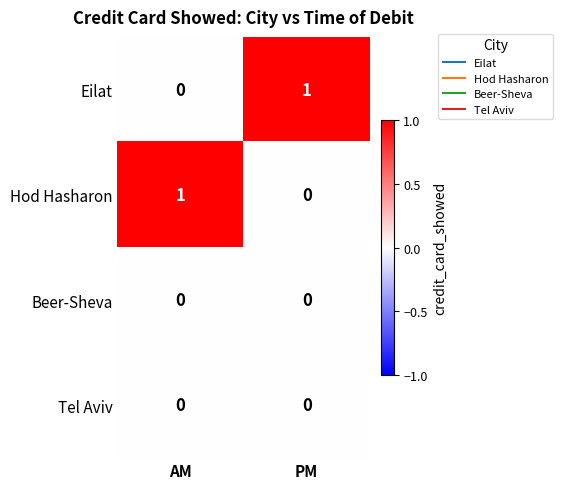

Which category has the lowest value in the Hod Hasharon series?

PM